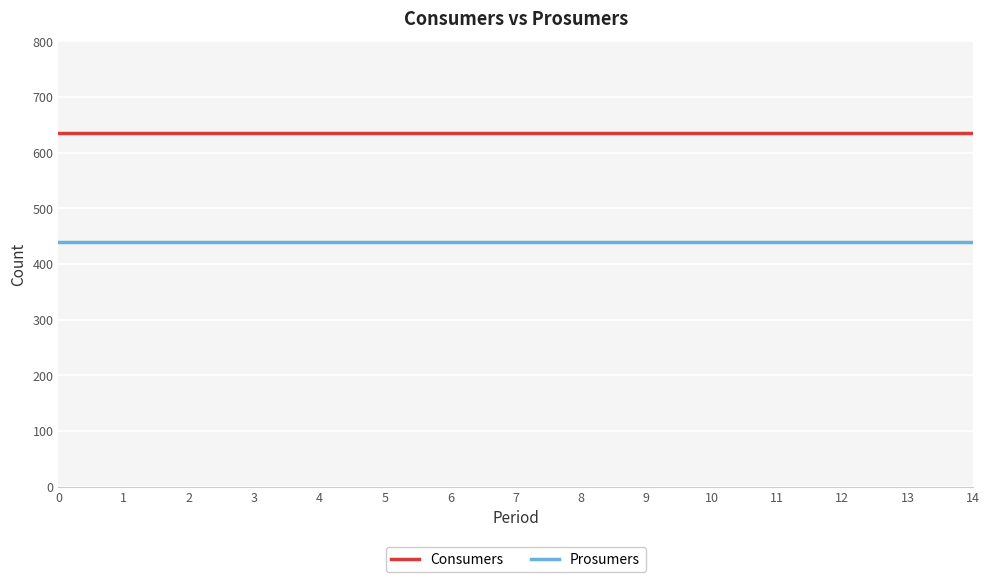

List the series in order of their peak value, highest first.

Consumers, Prosumers